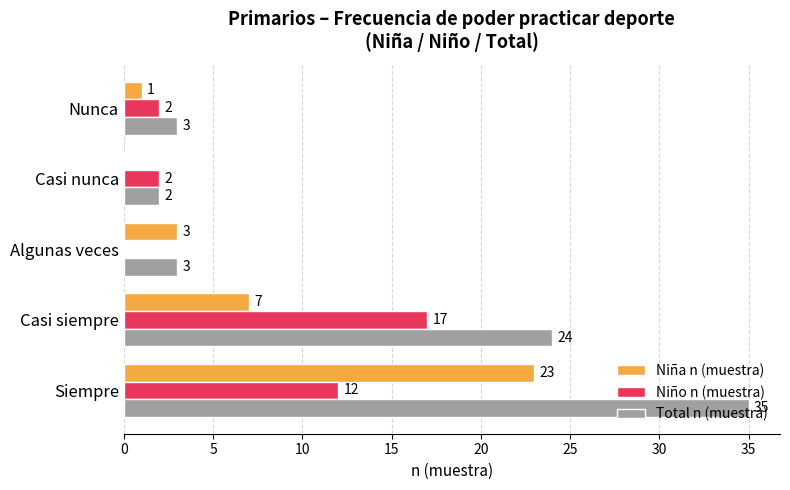

What is the sum of the Niña n (muestra) values at Casi nunca and Siempre?

23